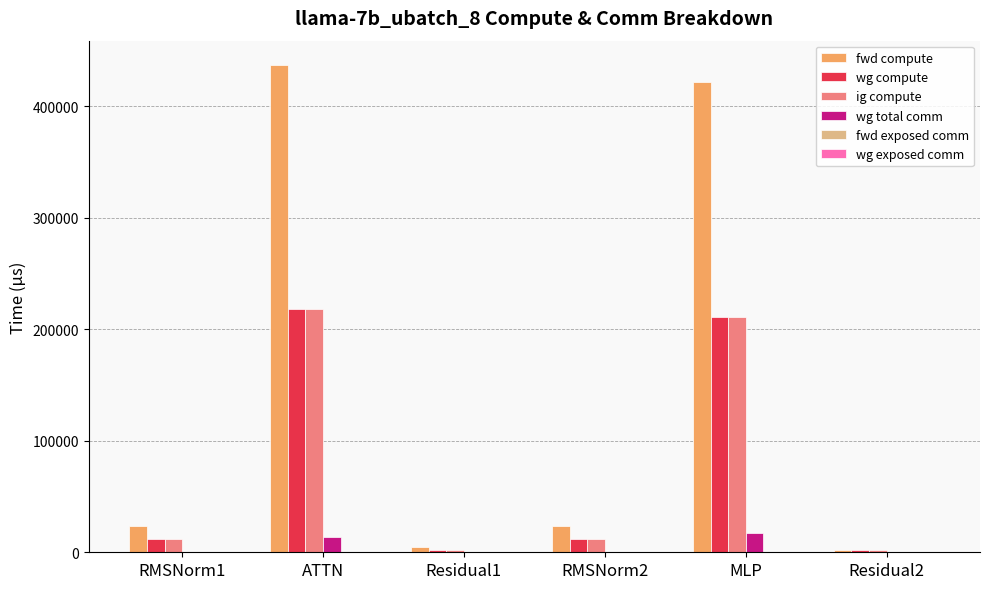

What is the sum of all wg compute values?

458371.9